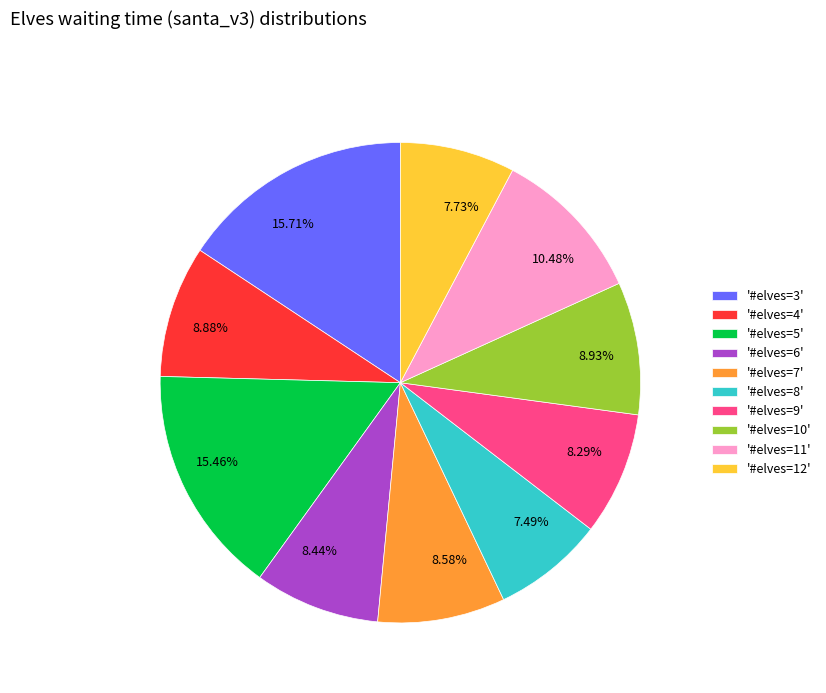

Is the sum of 15.46% and 8.44% greater than half?

No